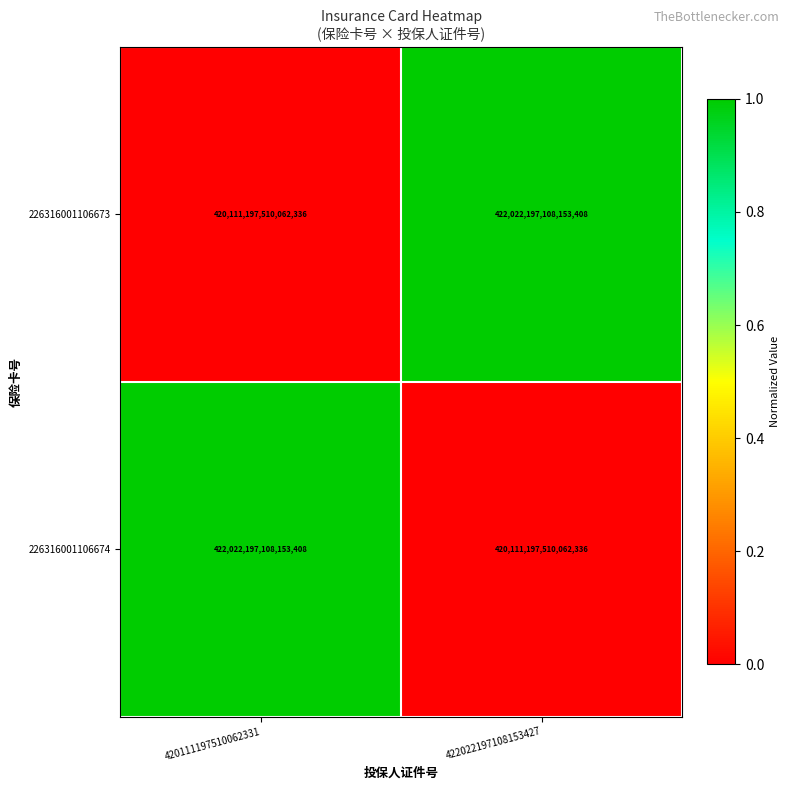

At which label is 226316001106674 closest to 421066697309107840?

422022197108153427